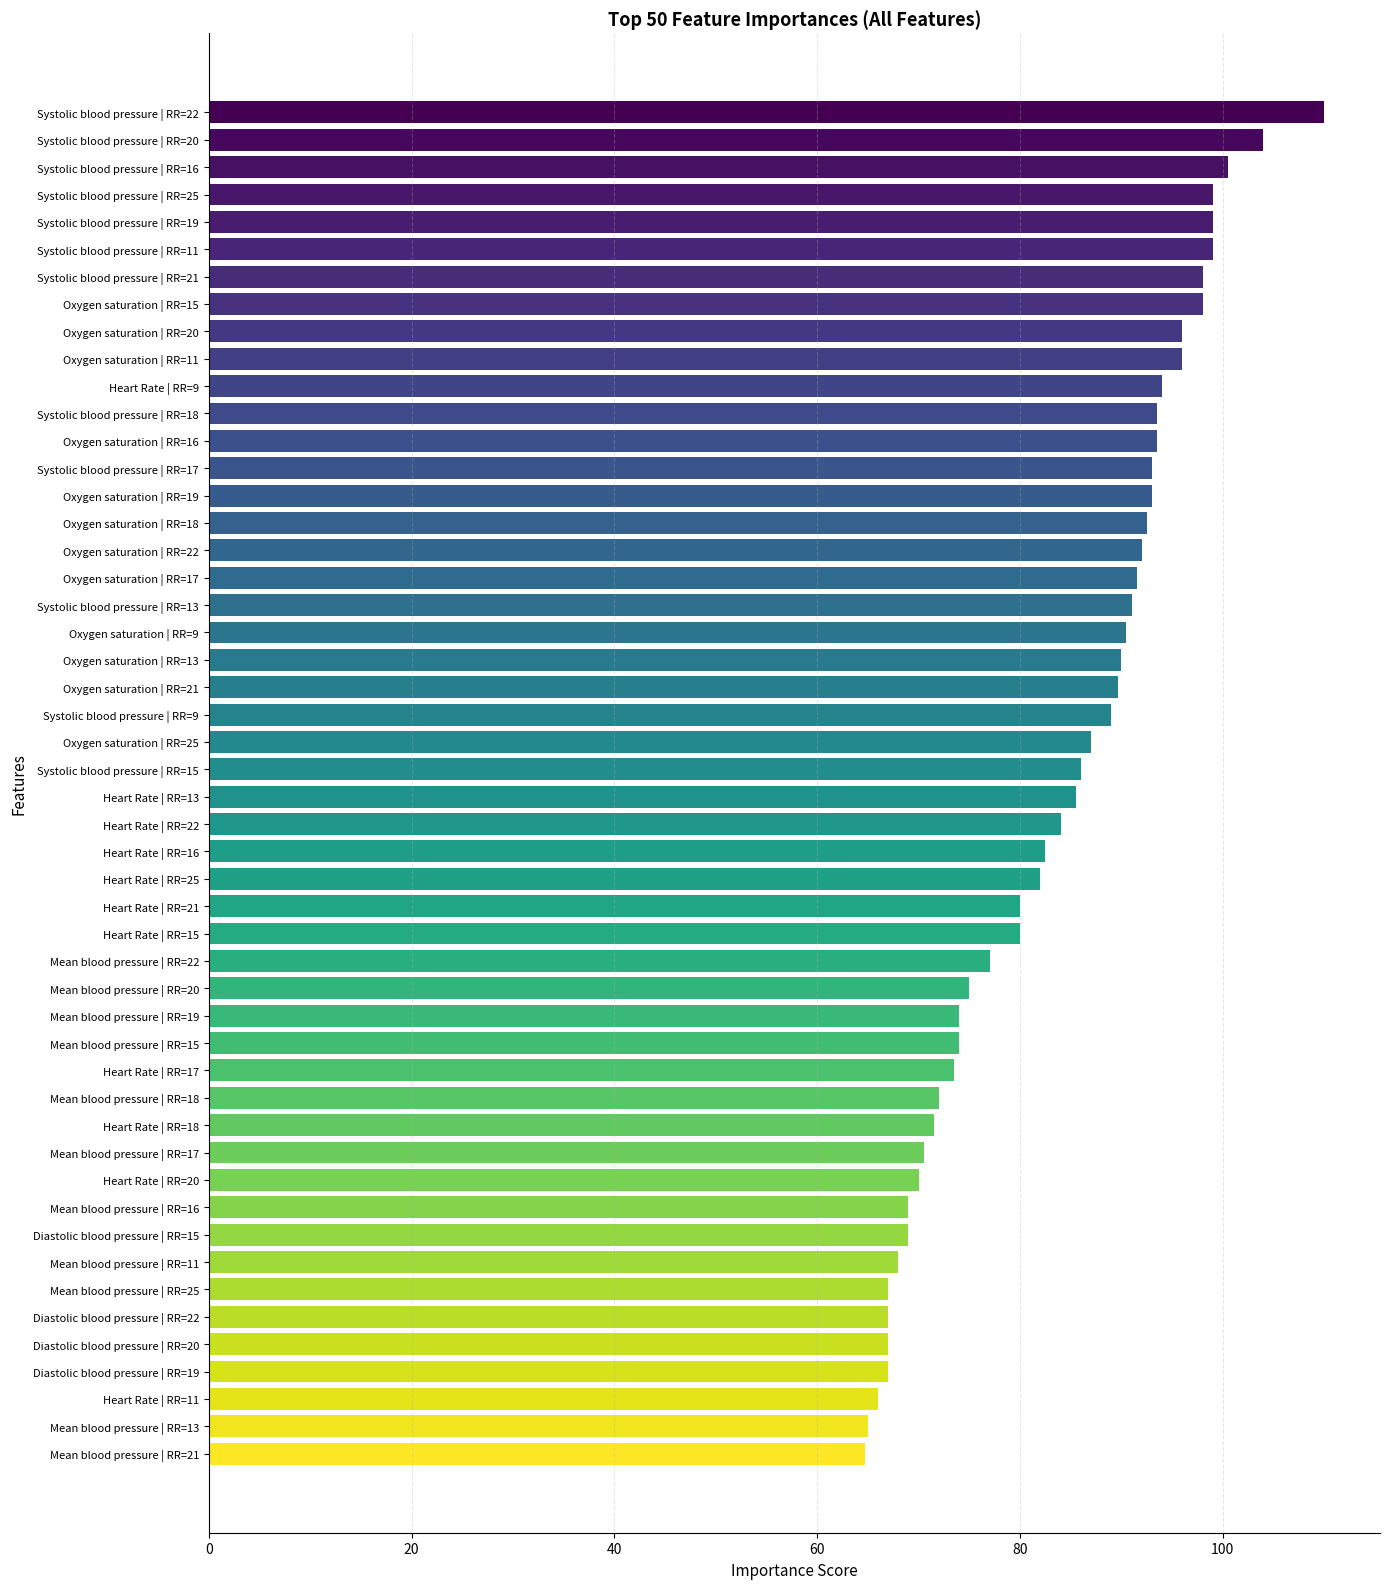

Approximately how many times larger is the value at Systolic blood pressure | RR=18 compared to Systolic blood pressure | RR=25?

0.9